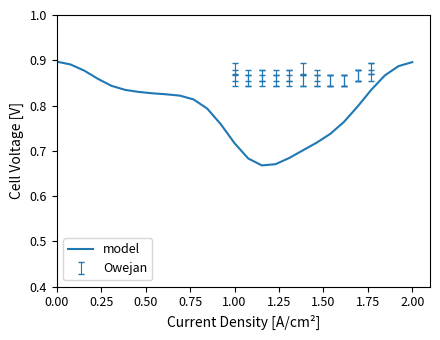

Does the chart display data point markers on the line(s)?

No